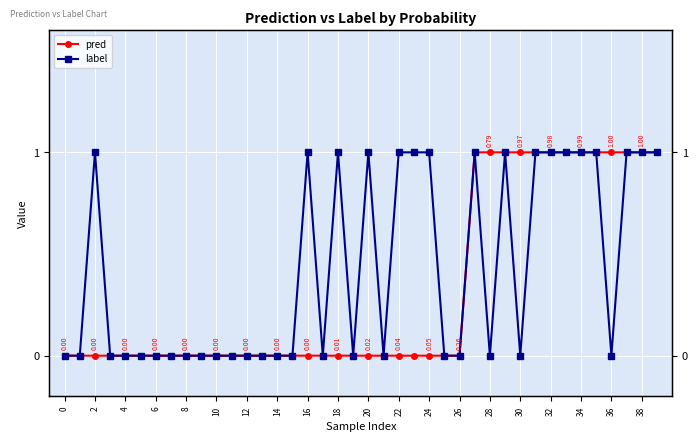

Reading right to left, list all the values displayed in this chart.

pred: 1	1	1	1	1	1	1	1	1	1	1	1	1	0	0	0	0	0	0	0	0	0	0	0	0	0	0	0	0	0	0	0	0	0	0	0	0	0	0	0
label: 1	1	1	0	1	1	1	1	1	0	1	0	1	0	0	1	1	1	0	1	0	1	0	1	0	0	0	0	0	0	0	0	0	0	0	0	0	1	0	0